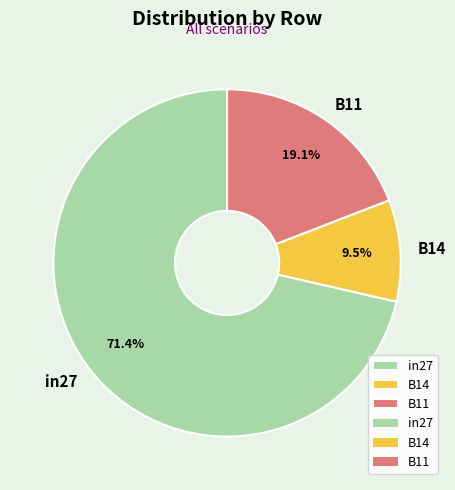

What is the smallest slice in the pie chart?

B14